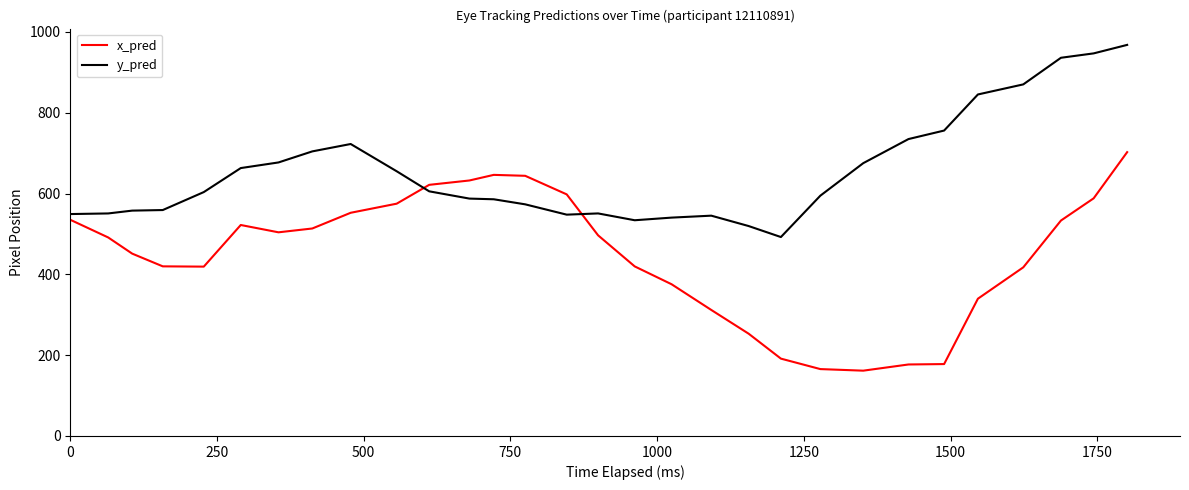

What is the highest value of the y_pred series?

968.0